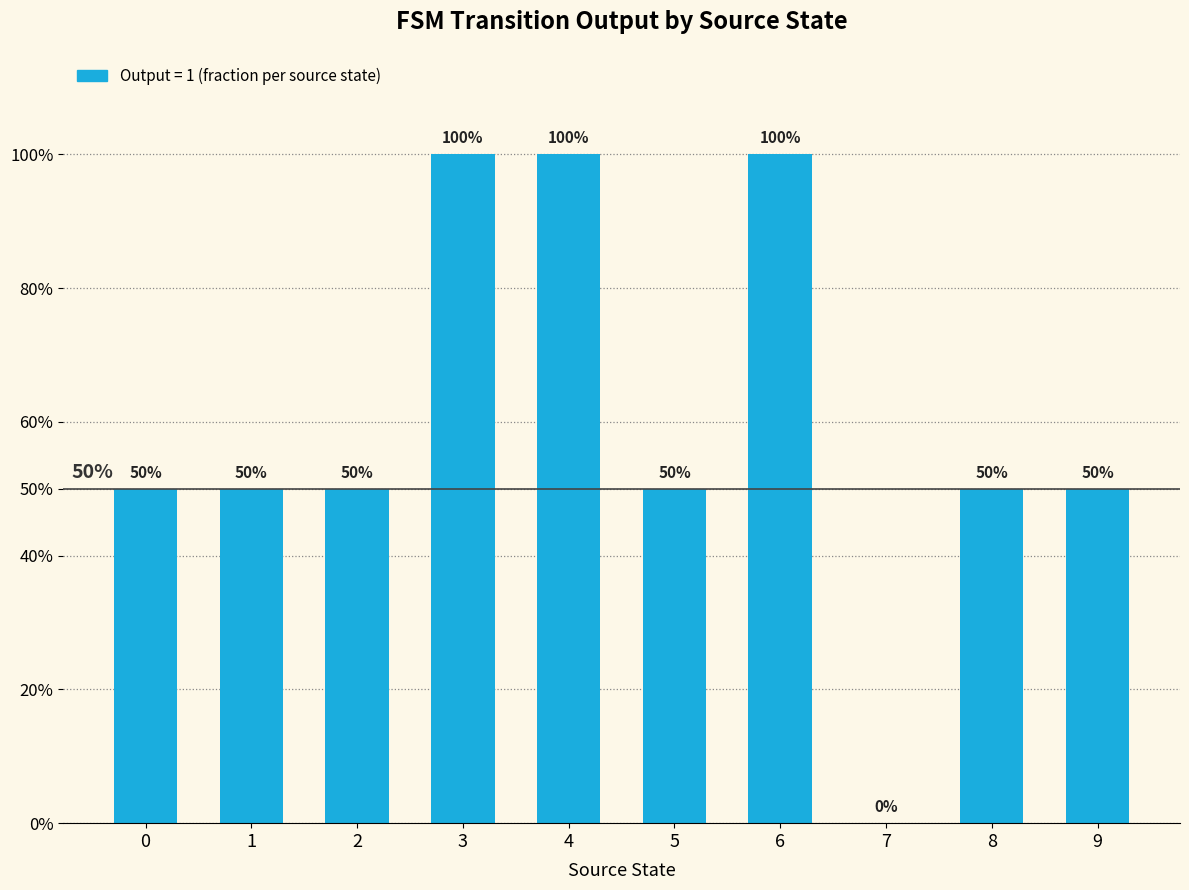

Reading left to right, what are all the values shown in this chart?

0=50	1=50	2=50	3=100	4=100	5=50	6=100	7=0	8=50	9=50